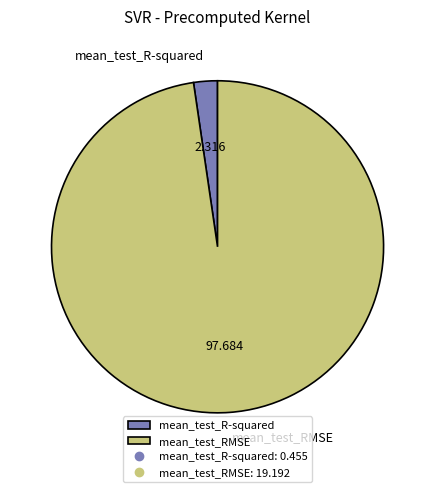

Rank the categories by value from highest to lowest.

mean_test_RMSE, mean_test_R-squared